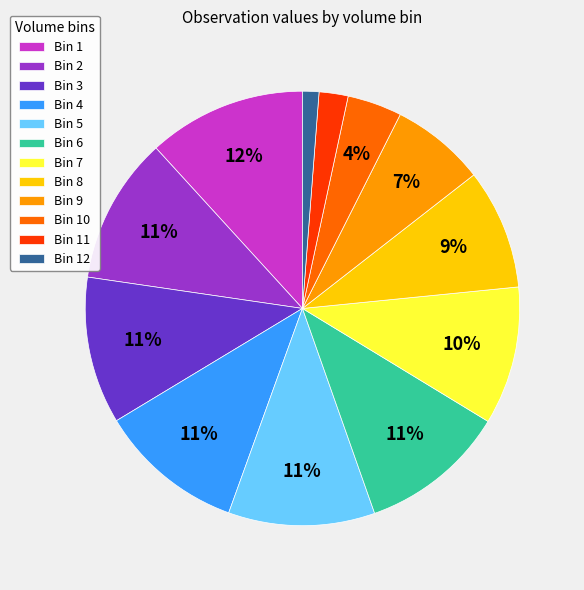

Which slice is the smallest?

Bin 12